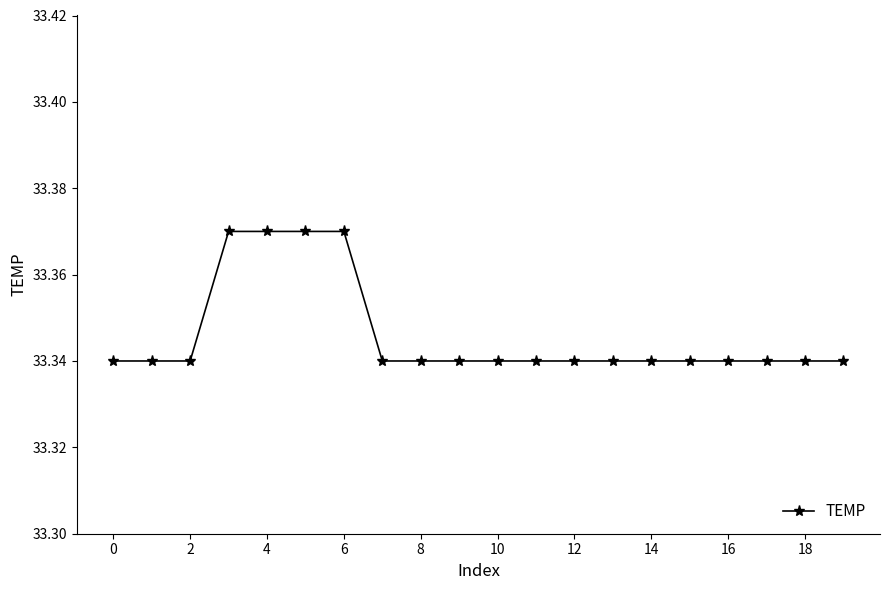

What is the sum of all values?

666.9